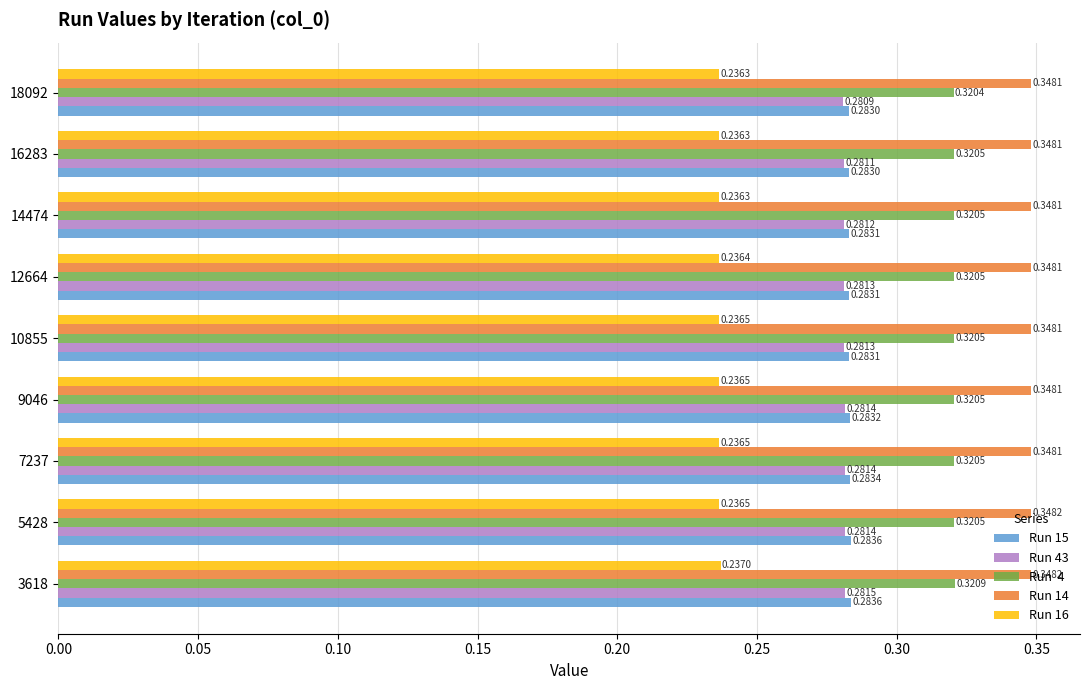

At which category is the sum across all series the highest?

3618